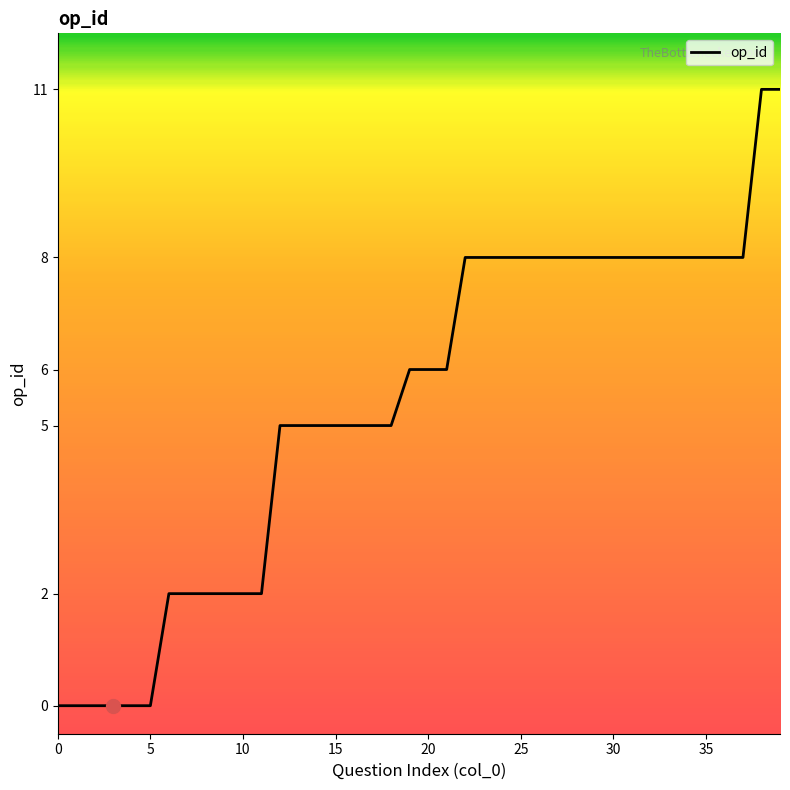

What is the average value?

5